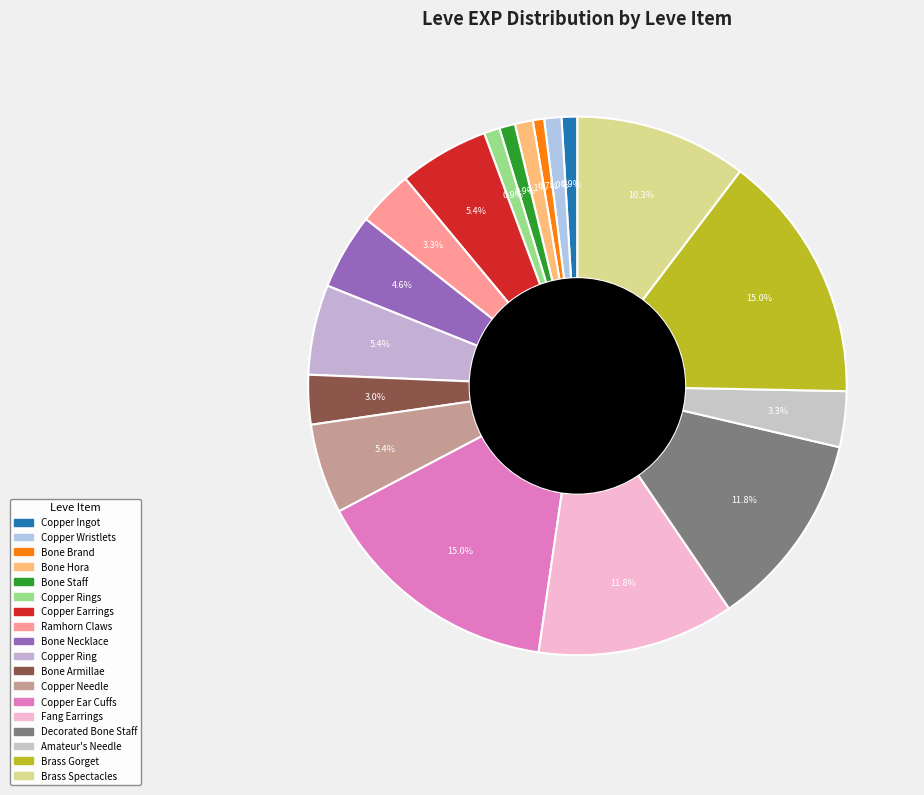

To the nearest percent, what is the difference between the largest and smallest slice percentages?

14%